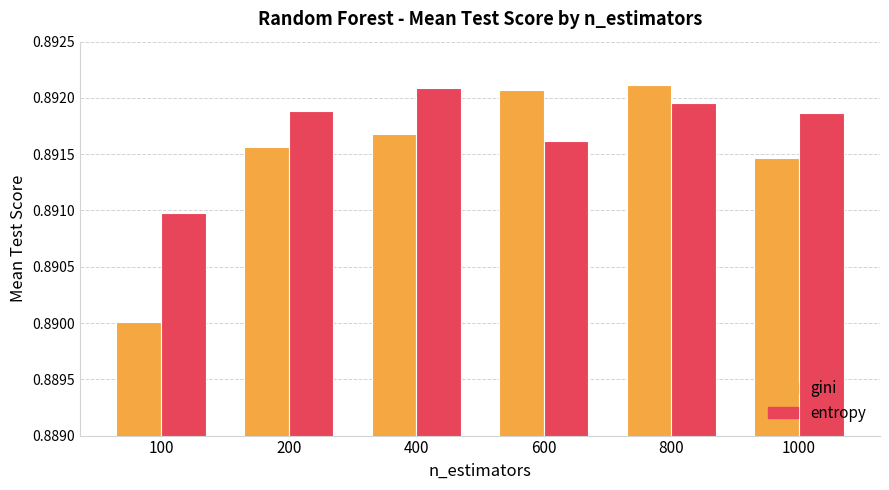

True or false: entropy has a value of 1.4 at 600.

False